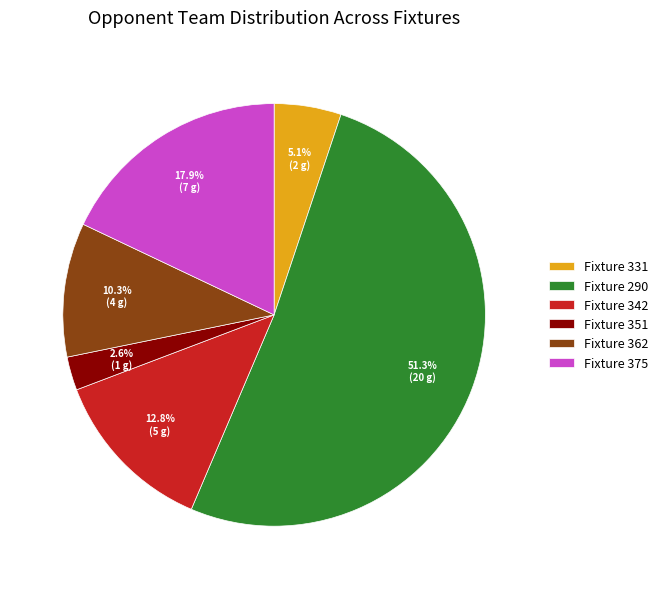

Is the sum of Fixture 362 and Fixture 351 greater than half?

No